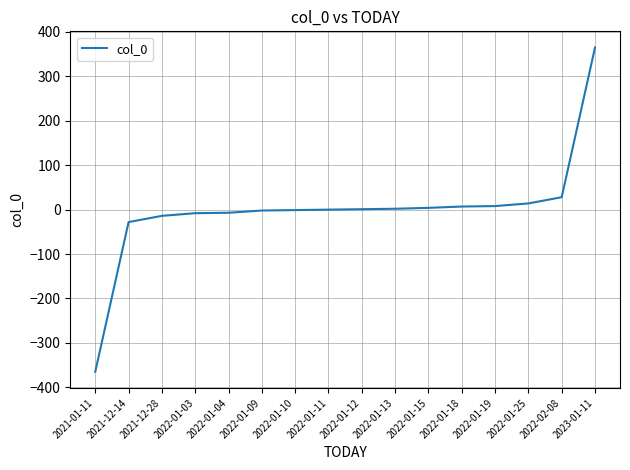

What is the maximum value shown in the chart?

365